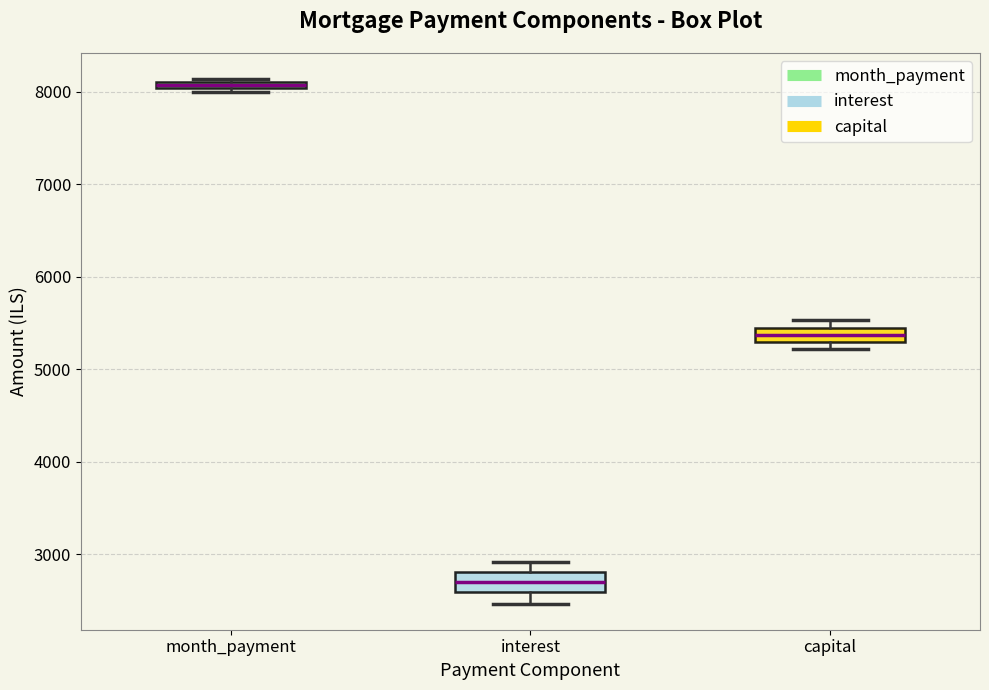

Where does the lower whisker of the box for interest end on the y-axis? The values are not printed on the chart, so give them approximately, as read against the axis.

2500